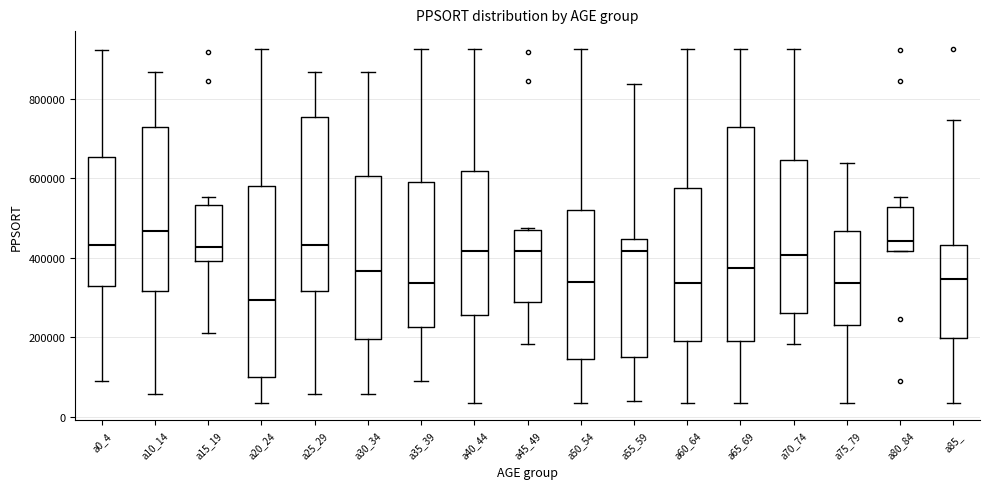

Which box's median line is the lowest?

a20_24